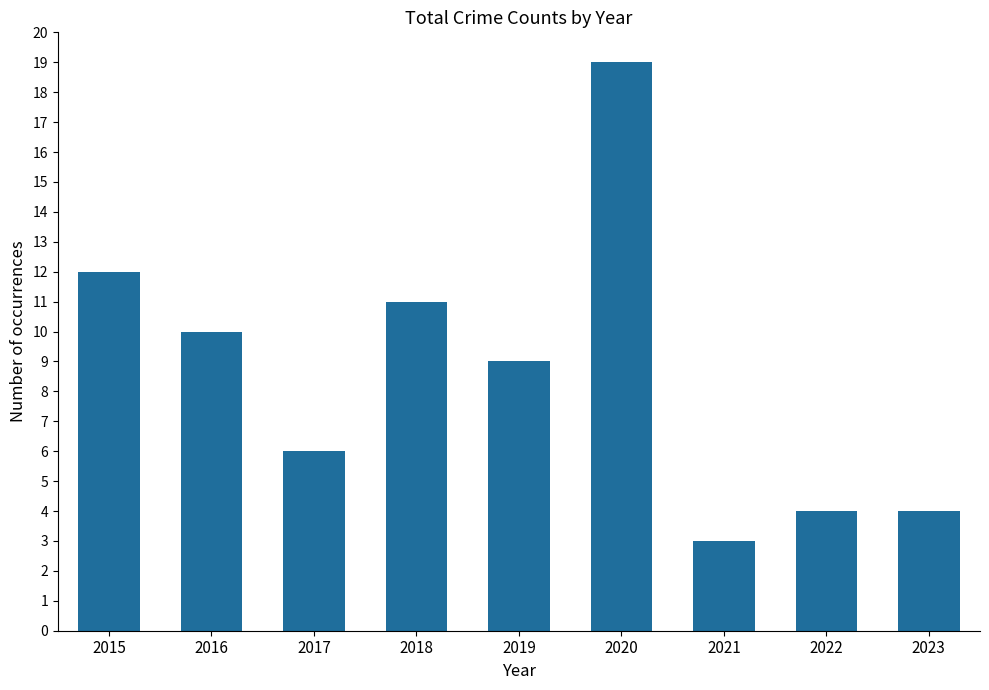

True or false: the data shows 6 at 2019.

False